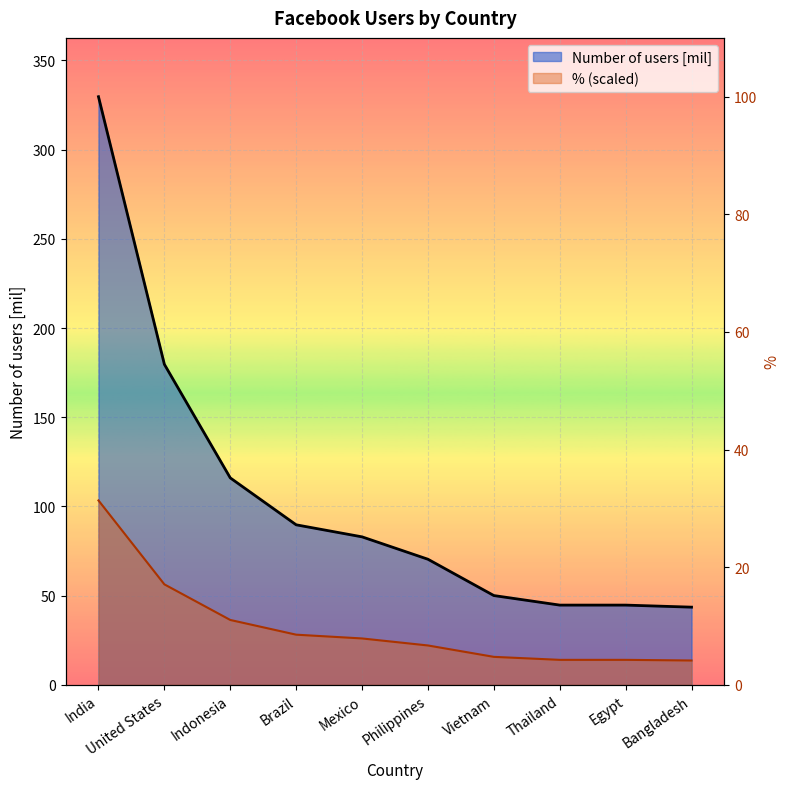

Which series has the largest range (max minus min)?

Number of users [mil]